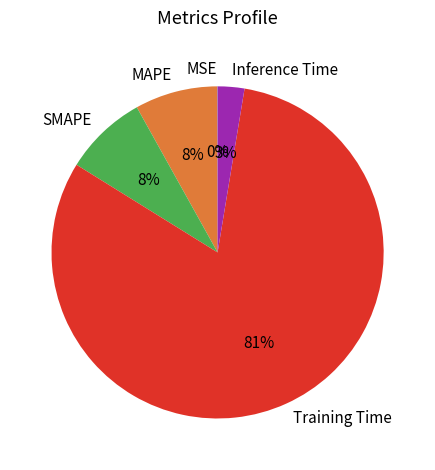

What is the majority slice?

Training Time